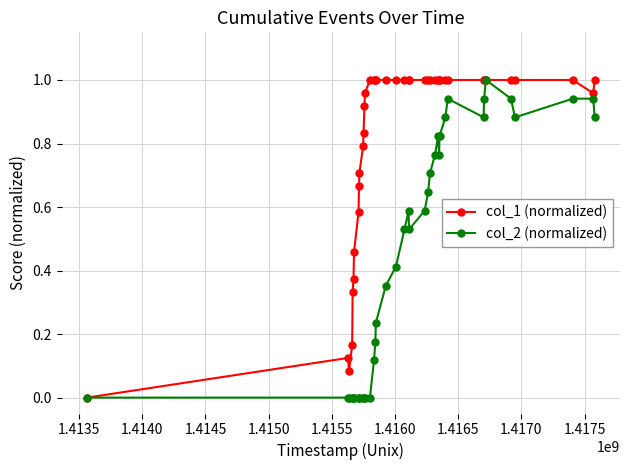

Which series has the largest total across all categories?

col_1 (normalized)